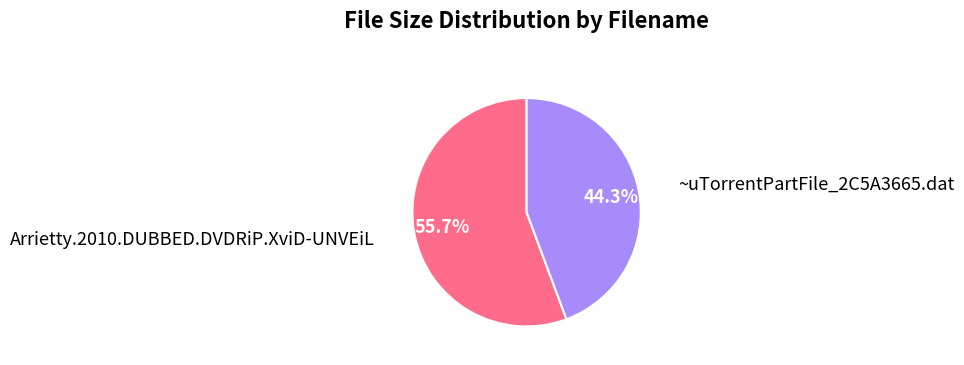

Does any single category account for the majority?

Yes